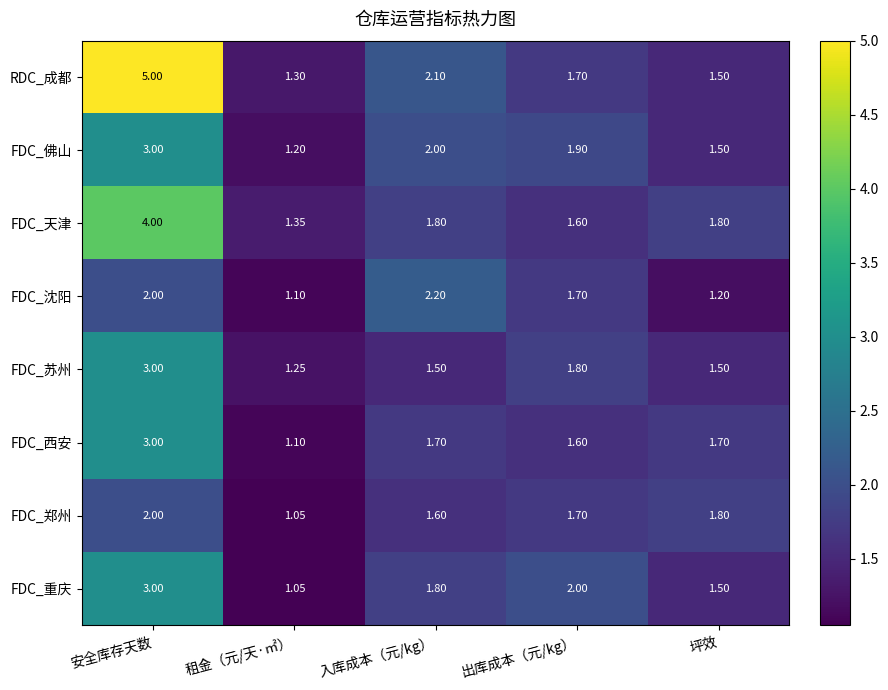

Which series has the largest range (max minus min)?

RDC_成都